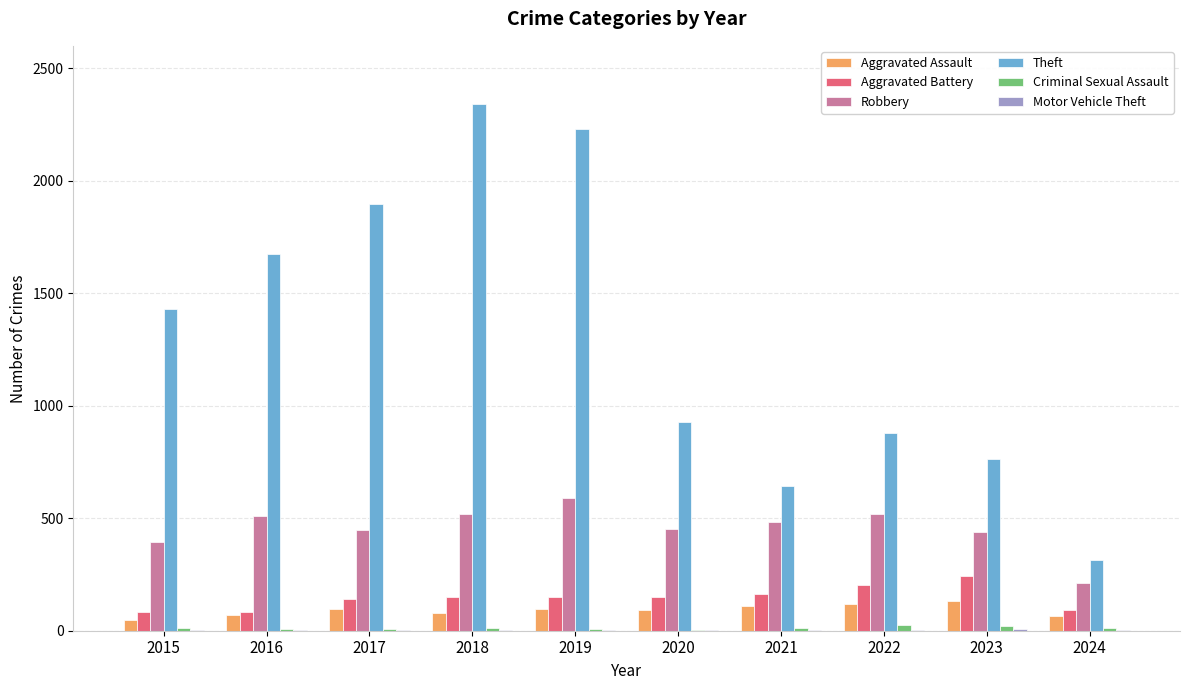

What is the sum of all Aggravated Battery values?

1459